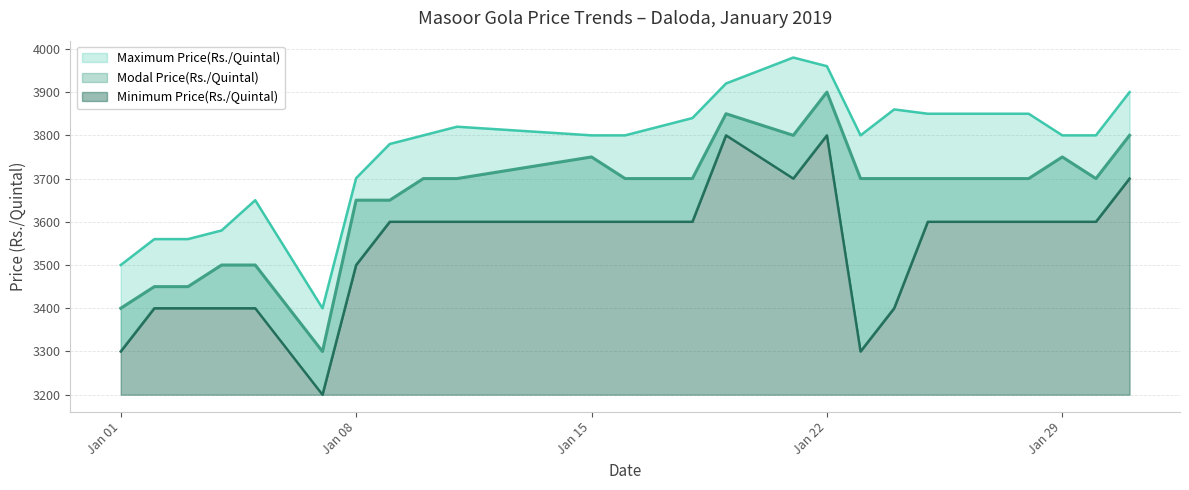

The Modal Price(Rs./Quintal) series shows 6271 at 23/01. True or false?

False